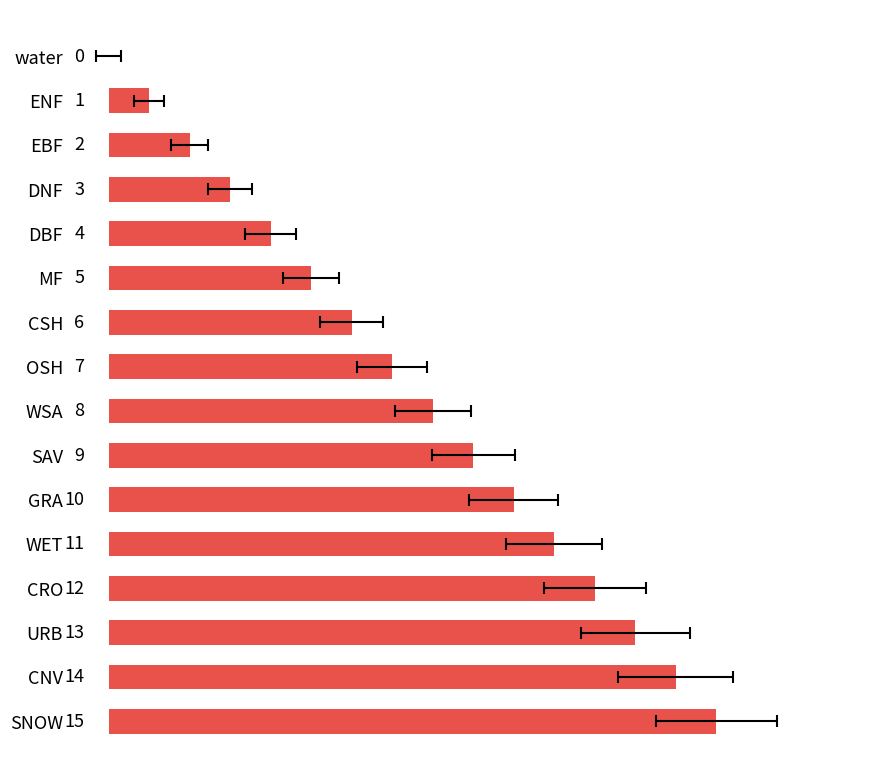

What is the label of the 2nd bar from the right?

CNV